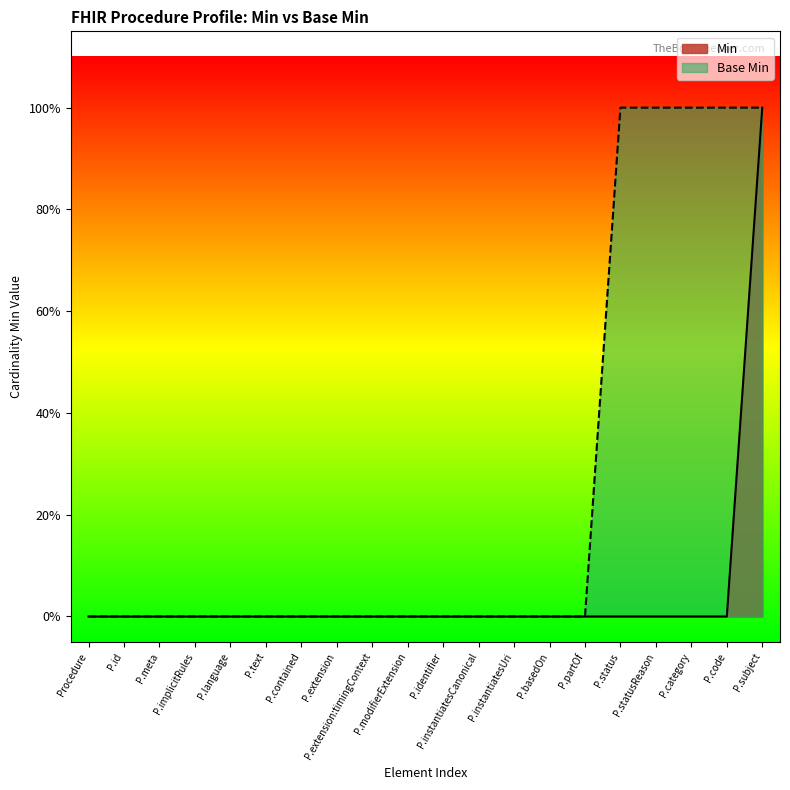

Reading left to right, transcribe all the data shown in this chart.

Min: 0	0	0	0	0	0	0	0	0	0	0	0	0	0	0	0	0	0	0	1
Base Min: 0	0	0	0	0	0	0	0	0	0	0	0	0	0	0	1	1	1	1	1